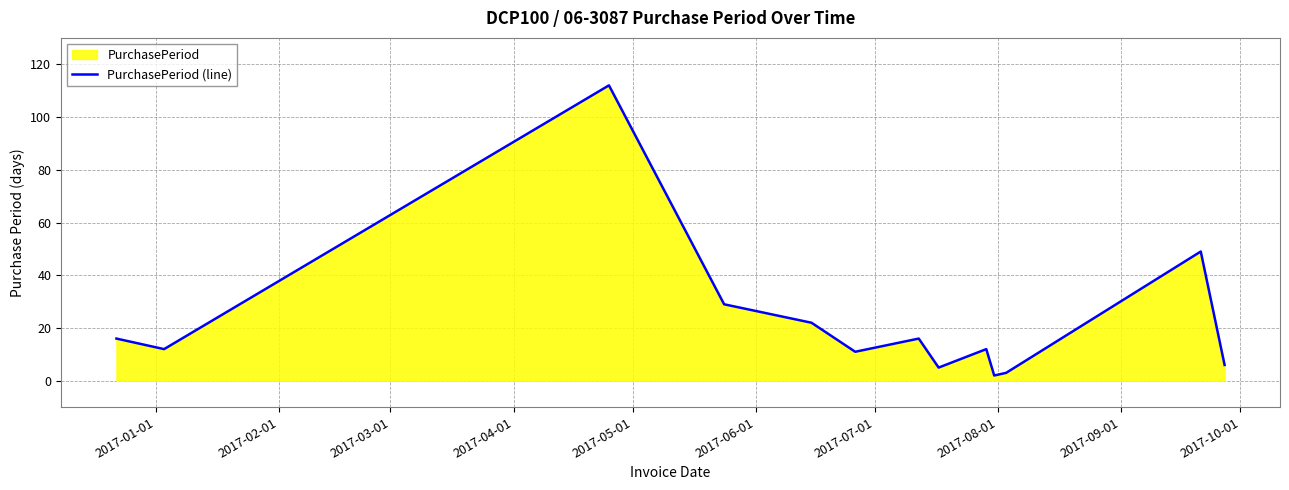

What is the maximum value shown in the chart?

112